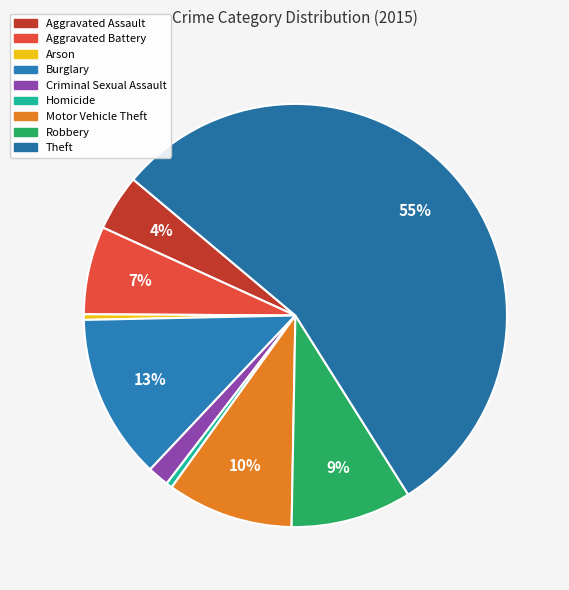

To the nearest percent, what is the average slice percentage?

11%